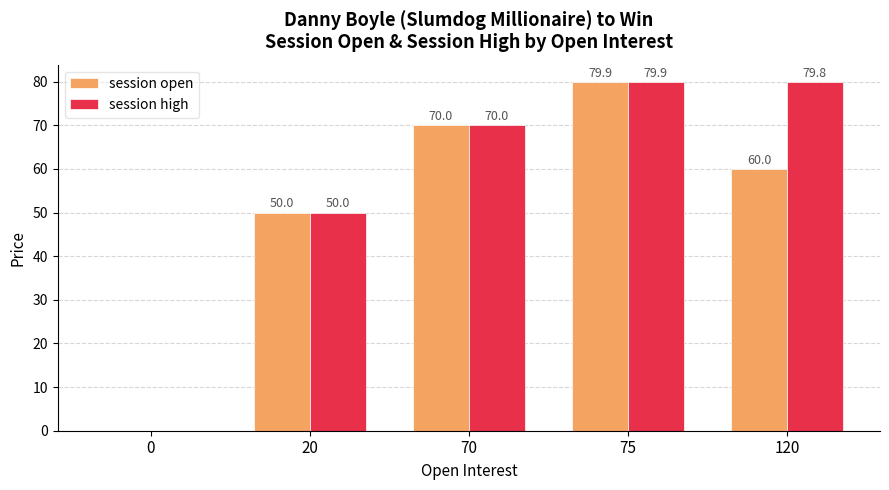

How many groups of bars are there?

5